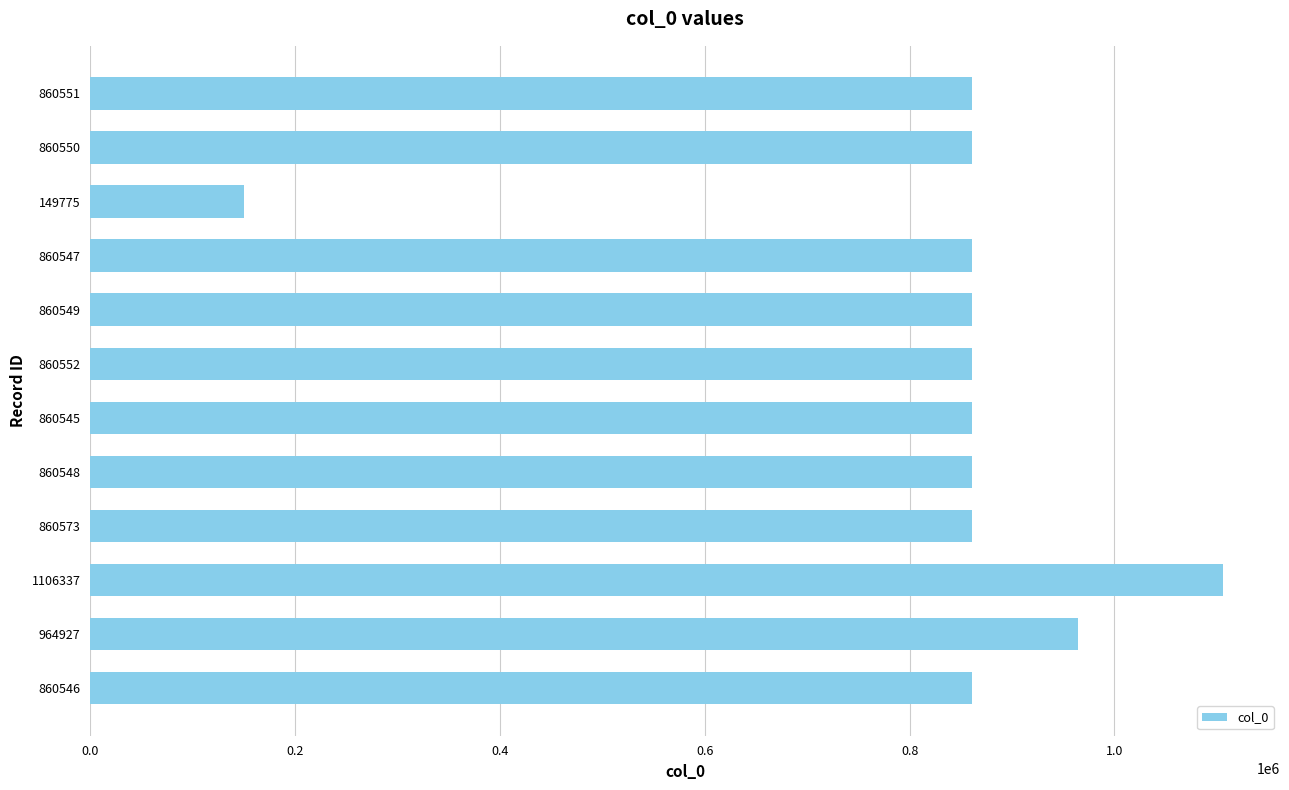

How many categories are shown in the chart?

12